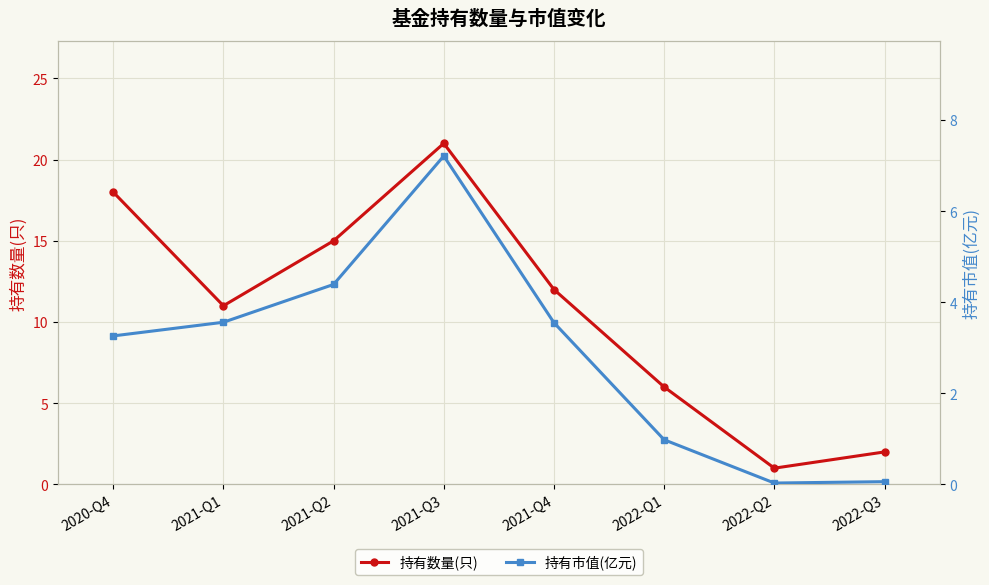

In 持有市值(亿元), how many points are lower than both neighbors (excluding endpoints)?

1